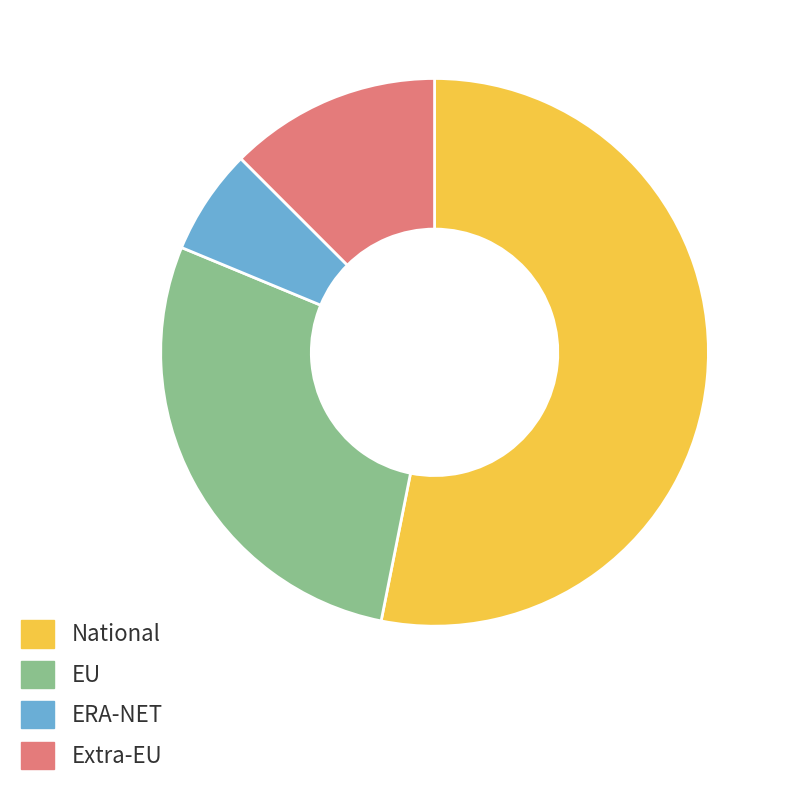

Is the sum of National and EU greater than half?

Yes